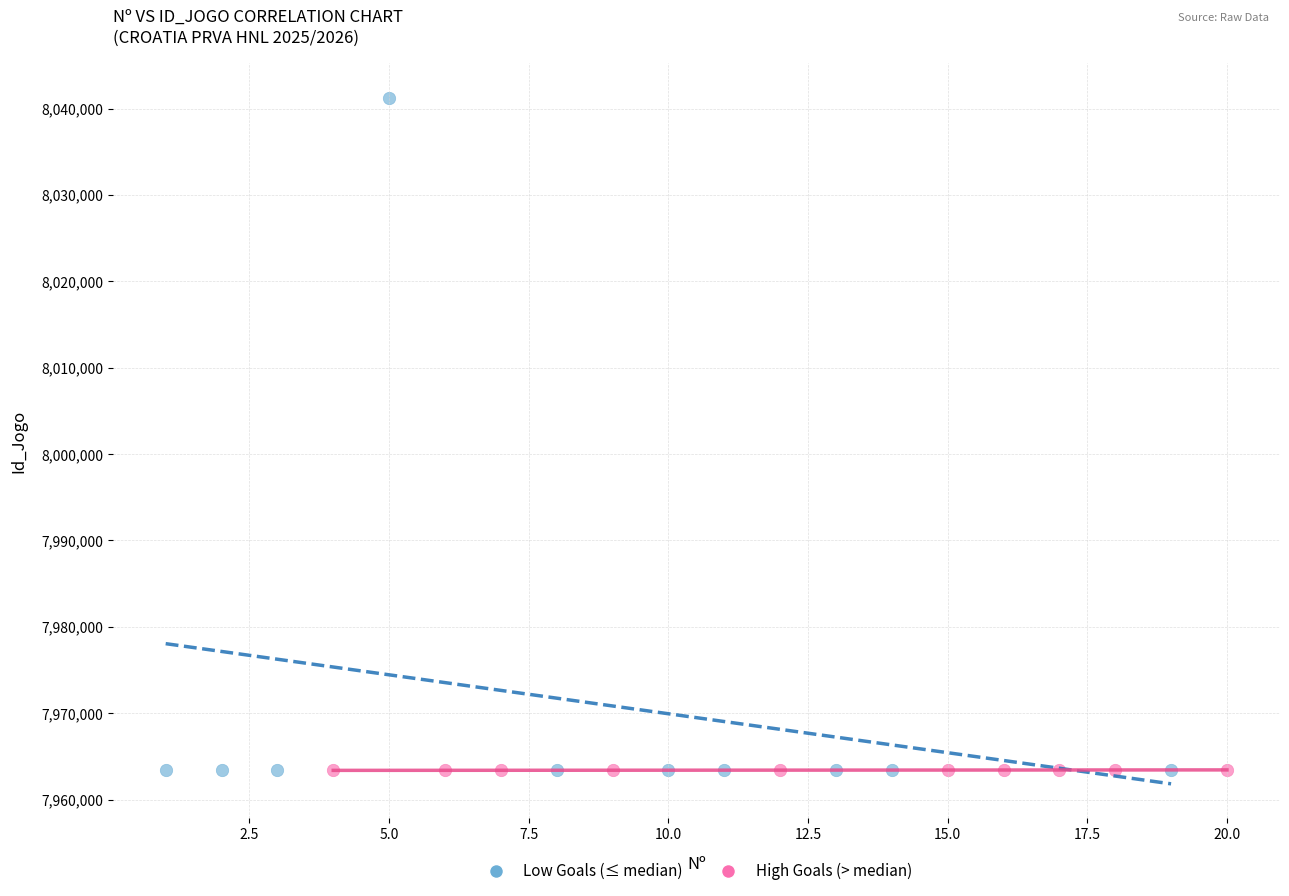

Which series has the widest spread of Y values?

Low Goals (≤ median)